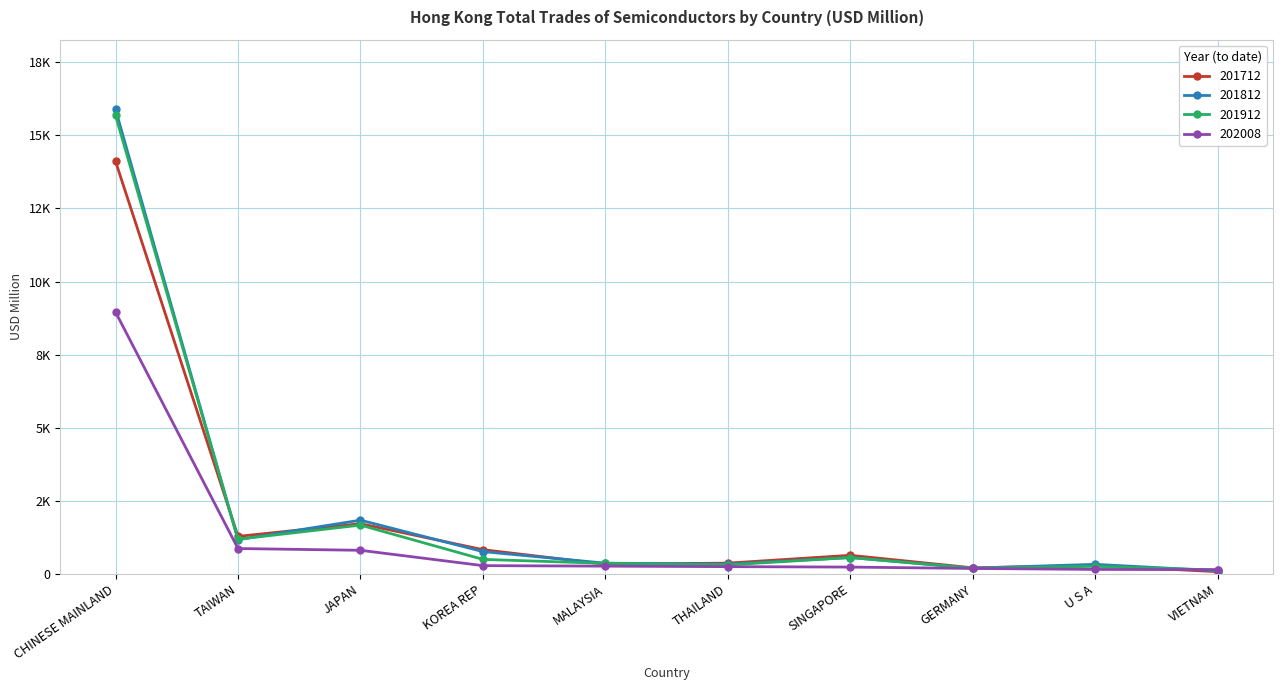

Is it true that 201812 equals 1370.9 at KOREA REP?

False